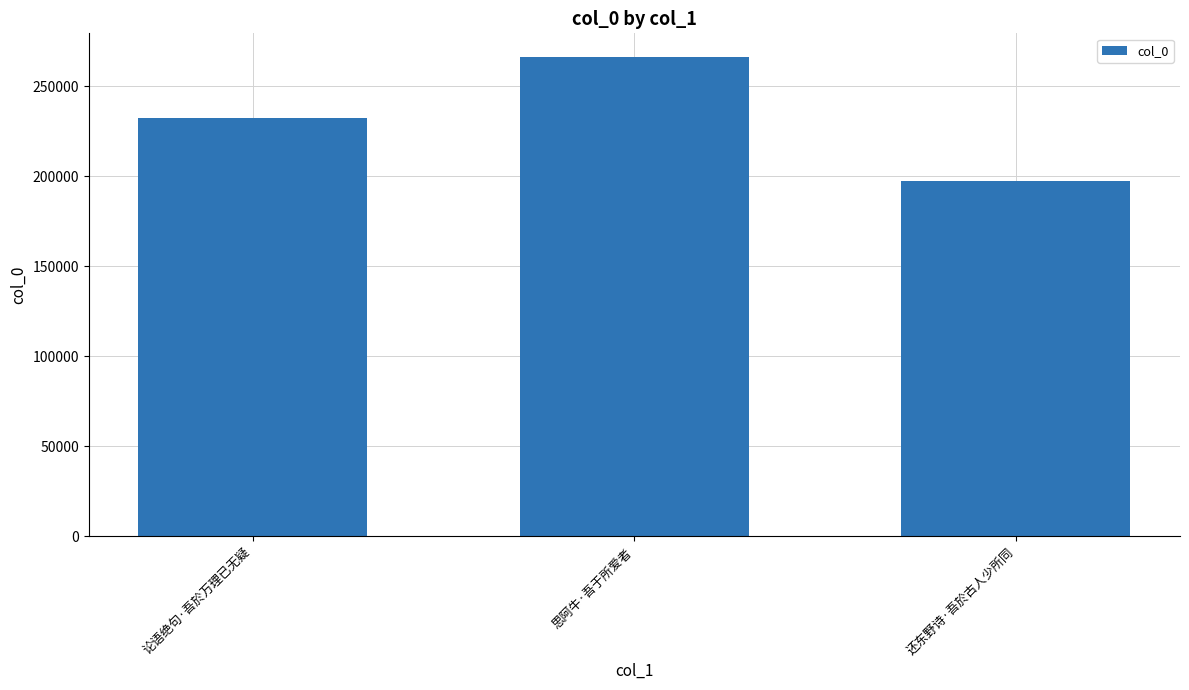

Are the bars horizontal?

No